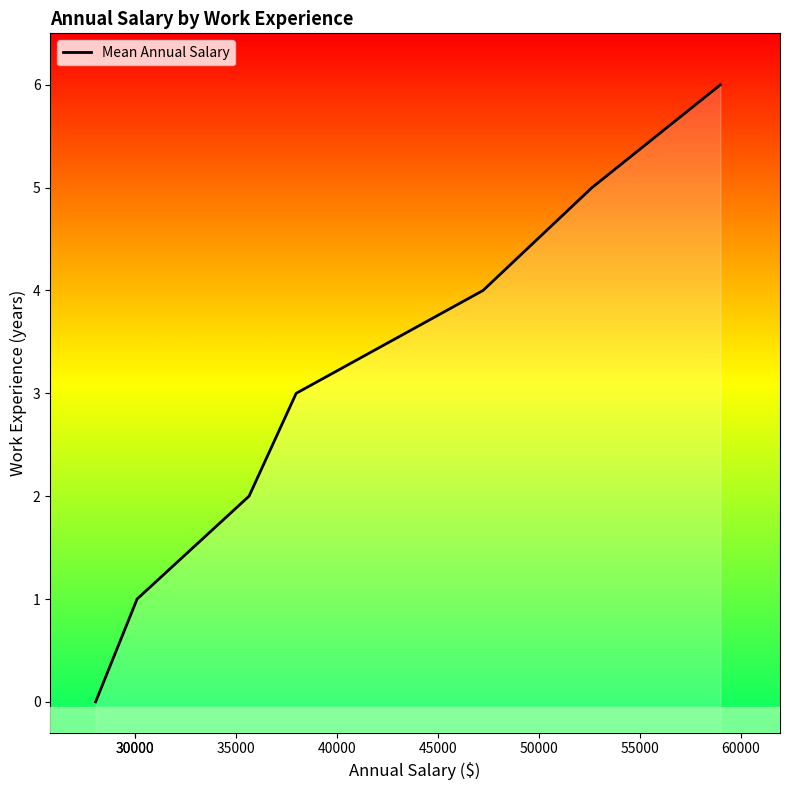

Count the values in the range 1 to 5.

5